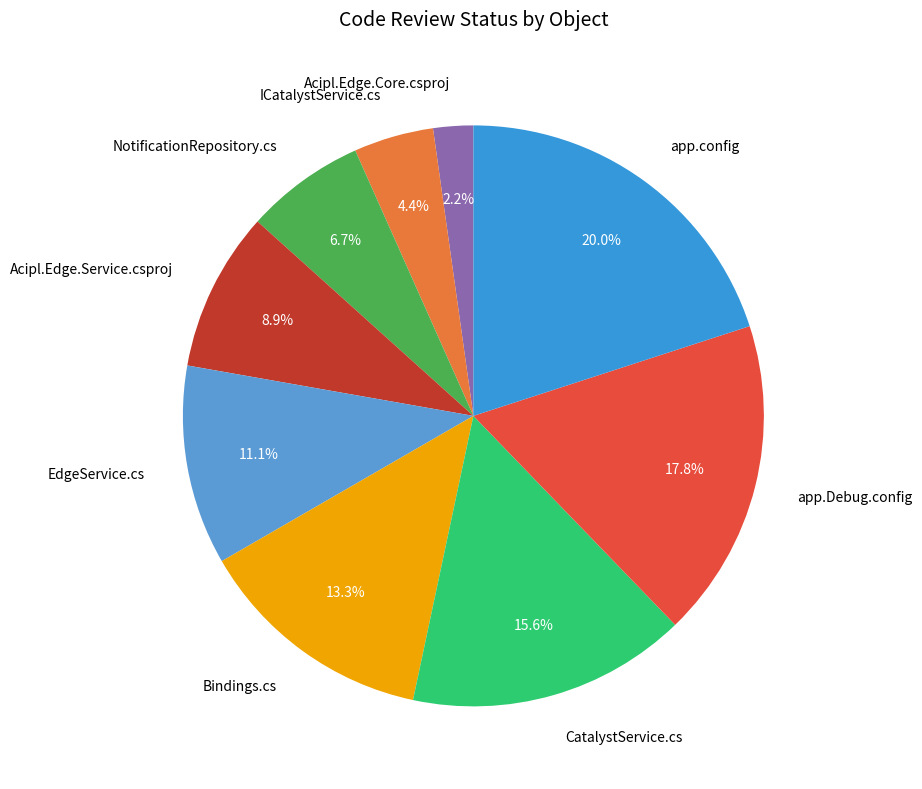

Between CatalystService.cs and app.Debug.config, which is larger?

app.Debug.config